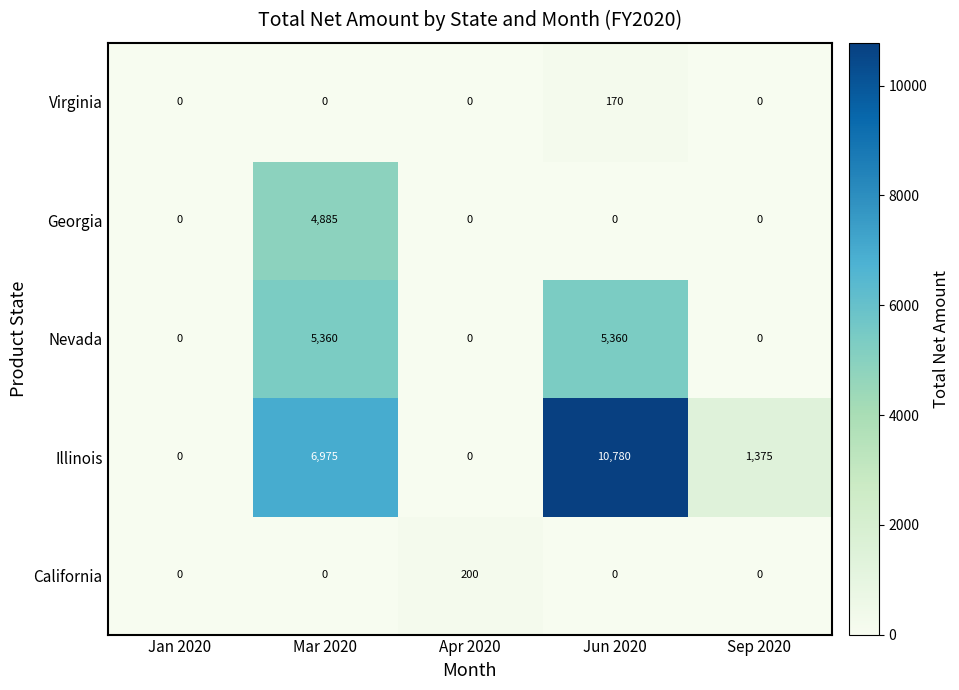

What is the average value of the Illinois series?

3826